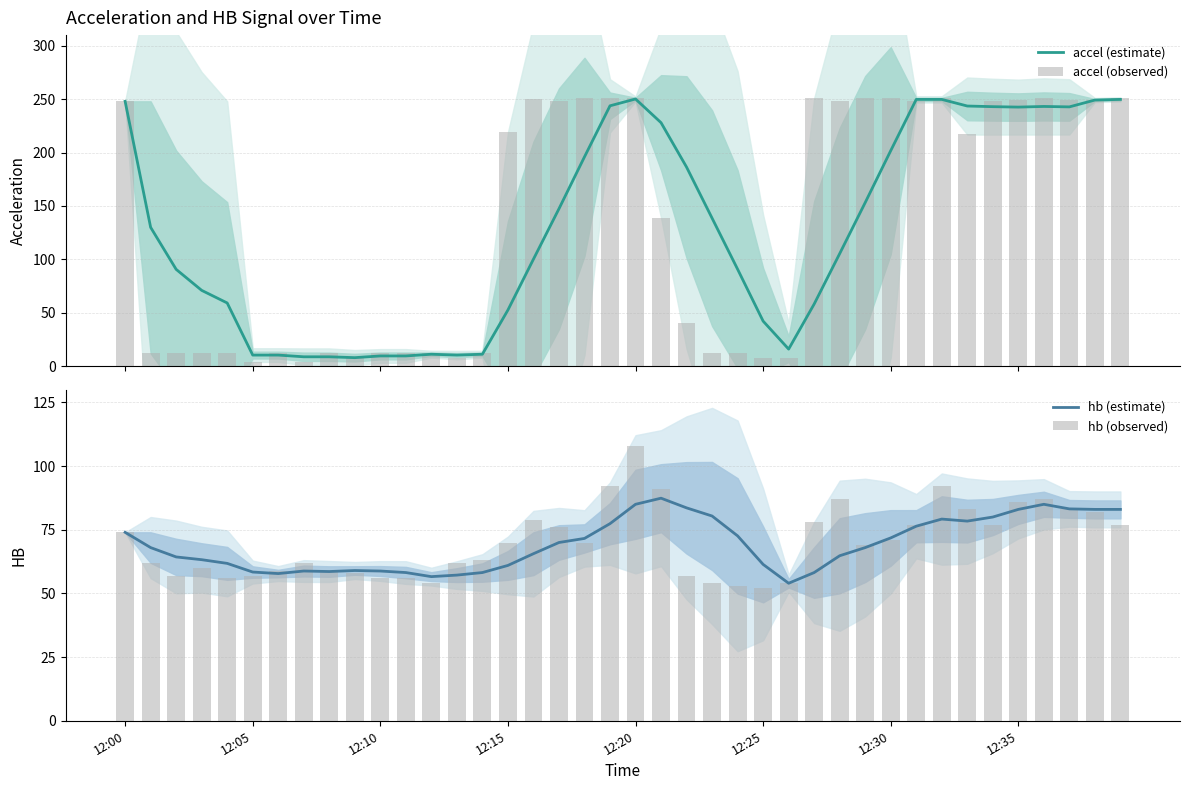

Reading right to left, transcribe all the data shown in this chart.

accel (estimate): 249.8	249.2	242.8	243.2	242.6	243.0	243.6	249.8	249.8	201.8	153.2	105.4	58.2	16.0	42.2	90.8	138.6	186.4	228.0	250.2	243.8	196.0	147.4	100.2	52.6	11.2	10.4	11.2	9.6	9.6	8.0	8.8	8.8	10.4	10.4	59.2	71.0	90.7	130.0	248.0
accel (observed): 251.0	249.0	249.0	251.0	249.0	248.0	217.0	251.0	248.0	251.0	251.0	248.0	251.0	8.0	8.0	12.0	12.0	40.0	139.0	251.0	251.0	251.0	248.0	250.0	219.0	12.0	8.0	12.0	12.0	12.0	8.0	12.0	4.0	12.0	4.0	12.0	12.0	12.0	12.0	248.0
hb (estimate): 83.0	83.0	83.2	85.0	83.0	80.0	78.4	79.2	76.4	71.8	68.0	64.8	58.2	54.0	61.4	72.6	80.4	83.6	87.4	85.0	77.4	71.6	70.0	65.6	61.0	58.2	57.2	56.6	58.2	58.8	59.0	58.6	58.8	57.8	58.4	61.8	63.2	64.3	68.0	74.0
hb (observed): 77.0	82.0	83.0	87.0	86.0	77.0	83.0	92.0	77.0	71.0	69.0	87.0	78.0	54.0	52.0	53.0	54.0	57.0	91.0	108.0	92.0	70.0	76.0	79.0	70.0	63.0	62.0	54.0	56.0	56.0	58.0	59.0	62.0	59.0	57.0	56.0	60.0	57.0	62.0	74.0